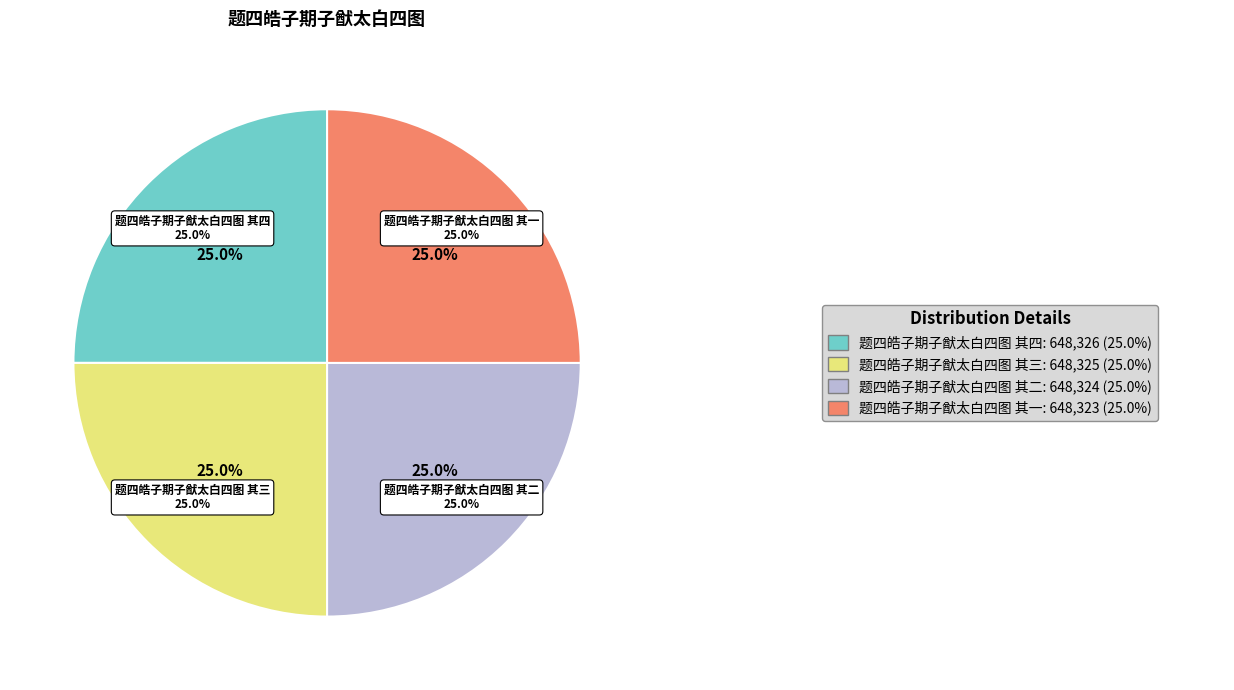

To the nearest percent, what is the average slice percentage?

25%